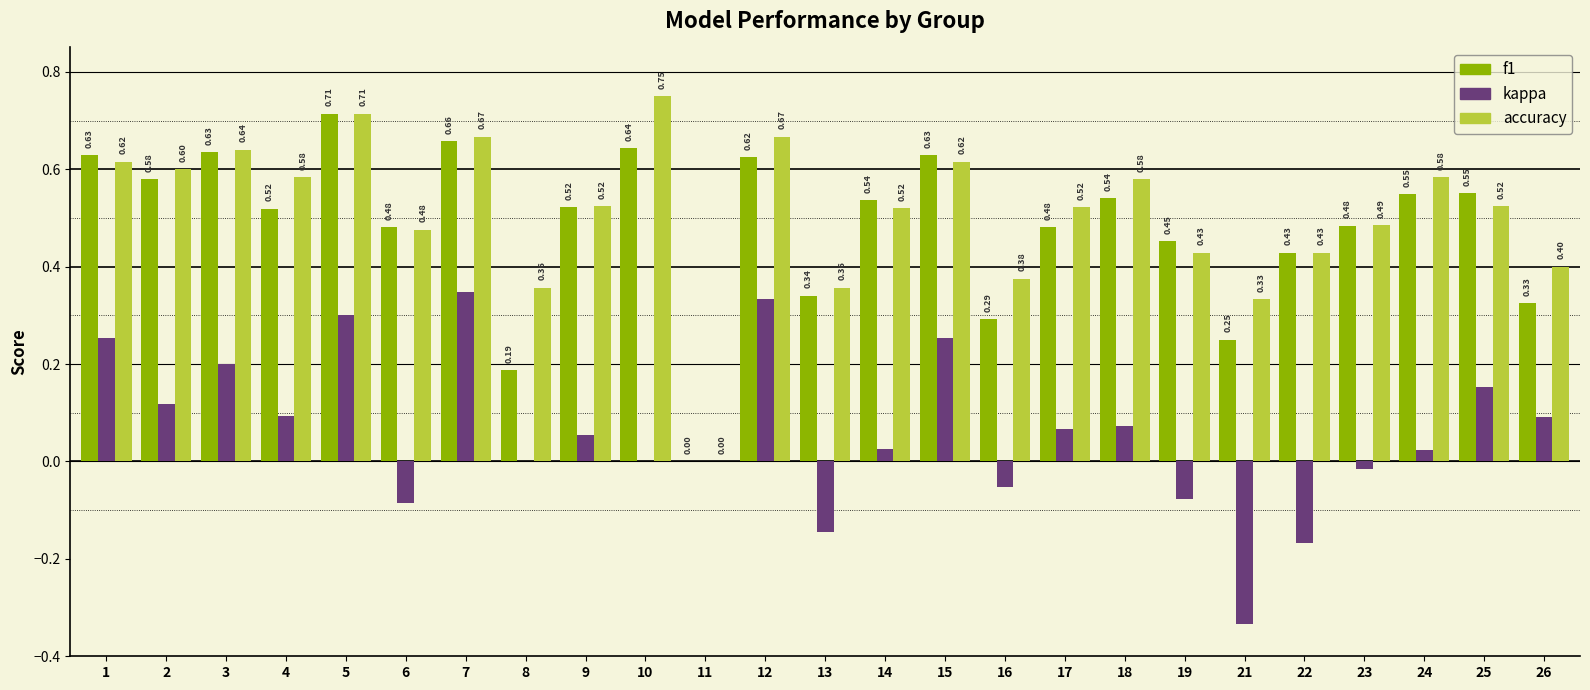

Is the value of kappa at 10 greater than the value of accuracy at 2?

No